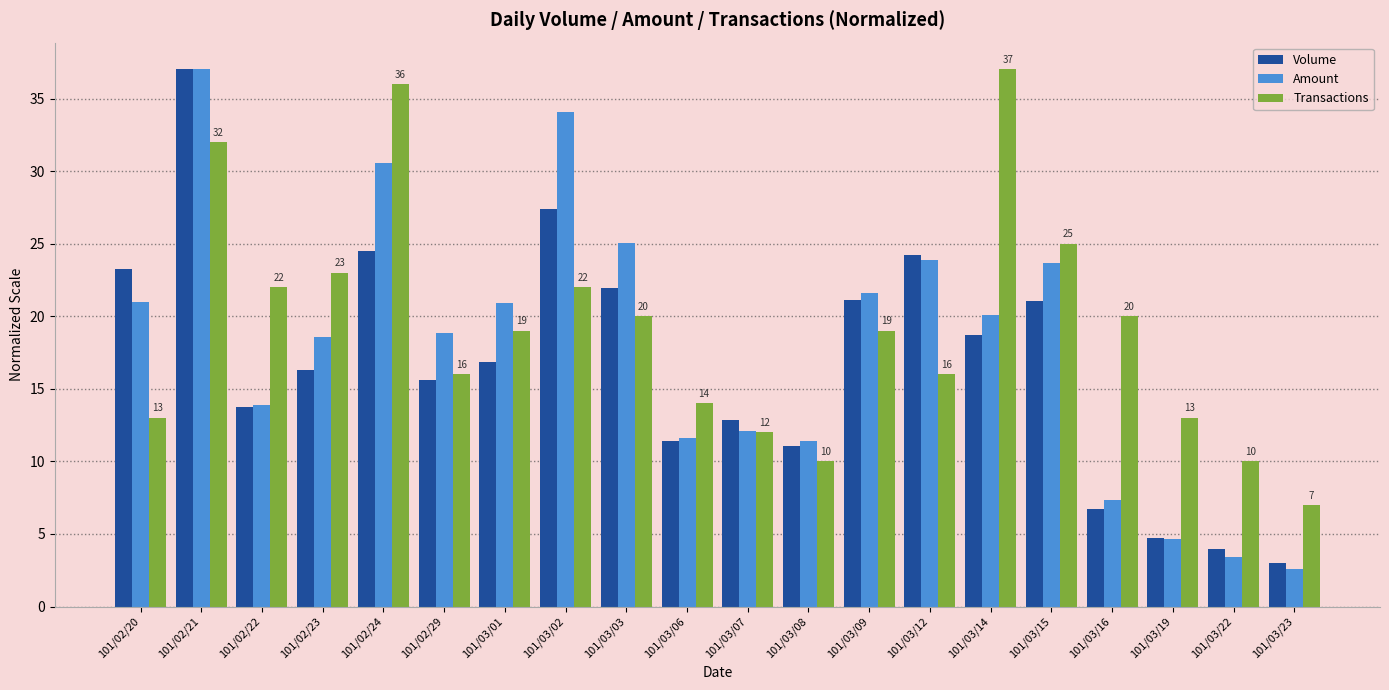

What is the maximum value for Transactions?

37.0